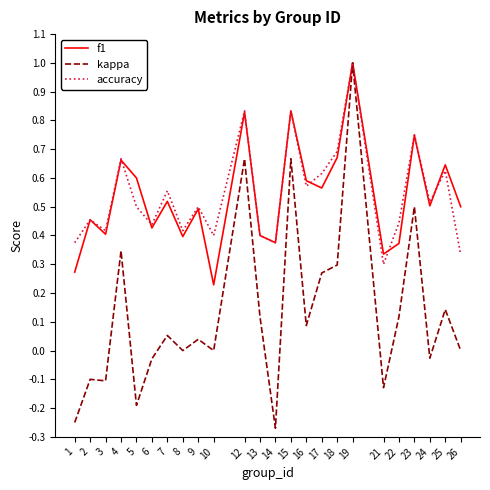

Rank the series at 10 from highest to lowest value.

accuracy, f1, kappa